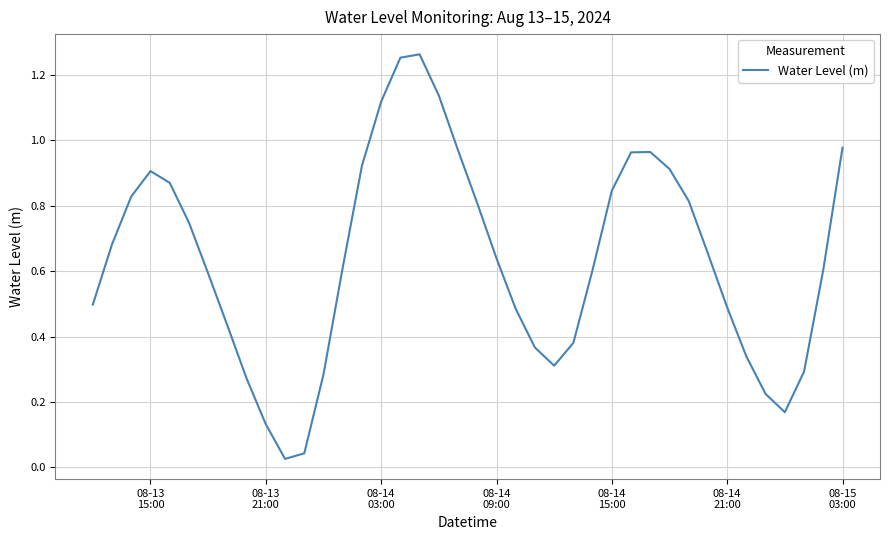

How many lines are shown in the chart?

1